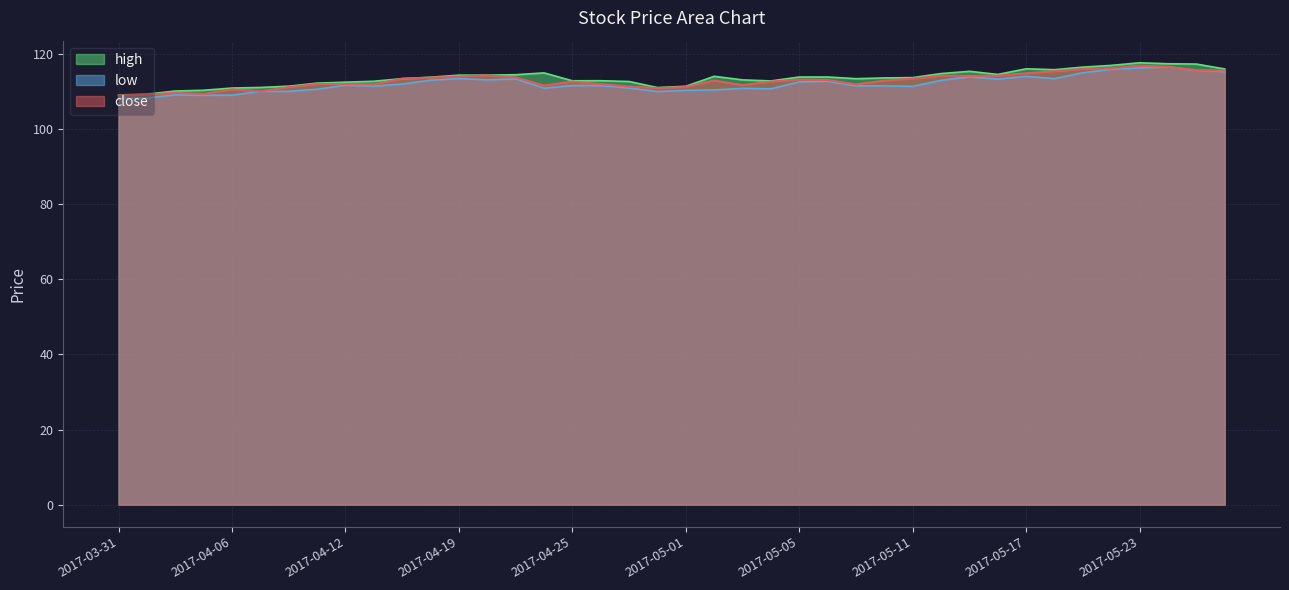

What is the difference between the maximum and second lowest values?

7.7